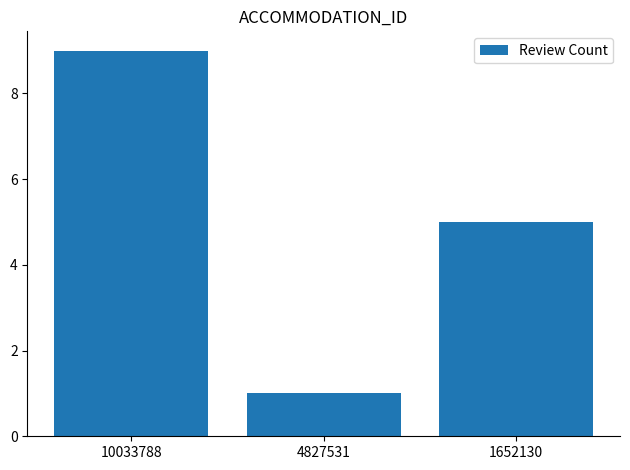

What is the difference between the maximum and minimum values?

8